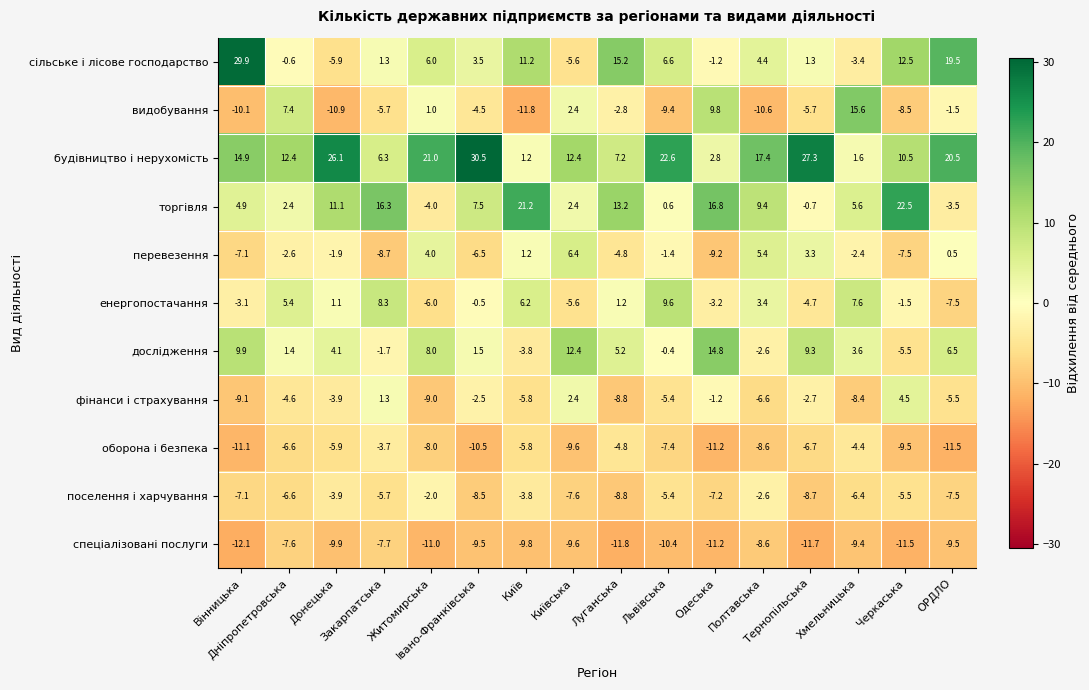

Which series has the largest range (max minus min)?

сільське і лісове господарство